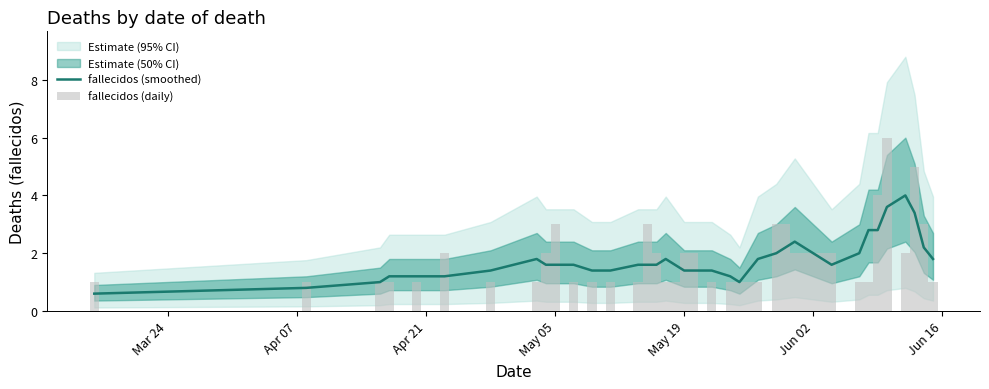

Count the fallecidos (daily) values in the range 1 to 2.

32